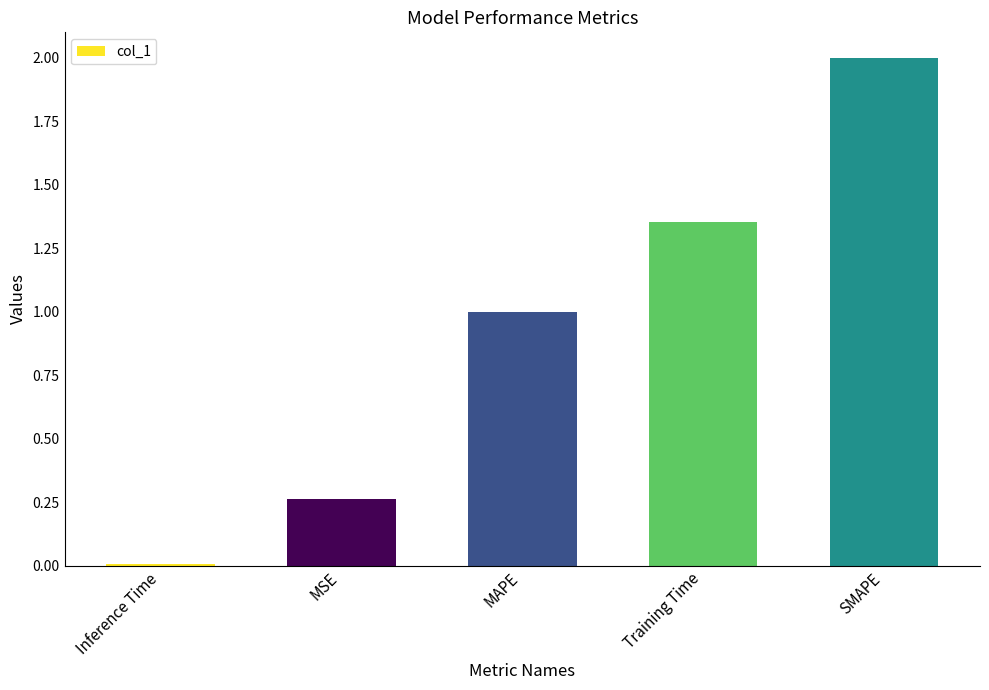

What is the maximum value shown in the chart?

2.0